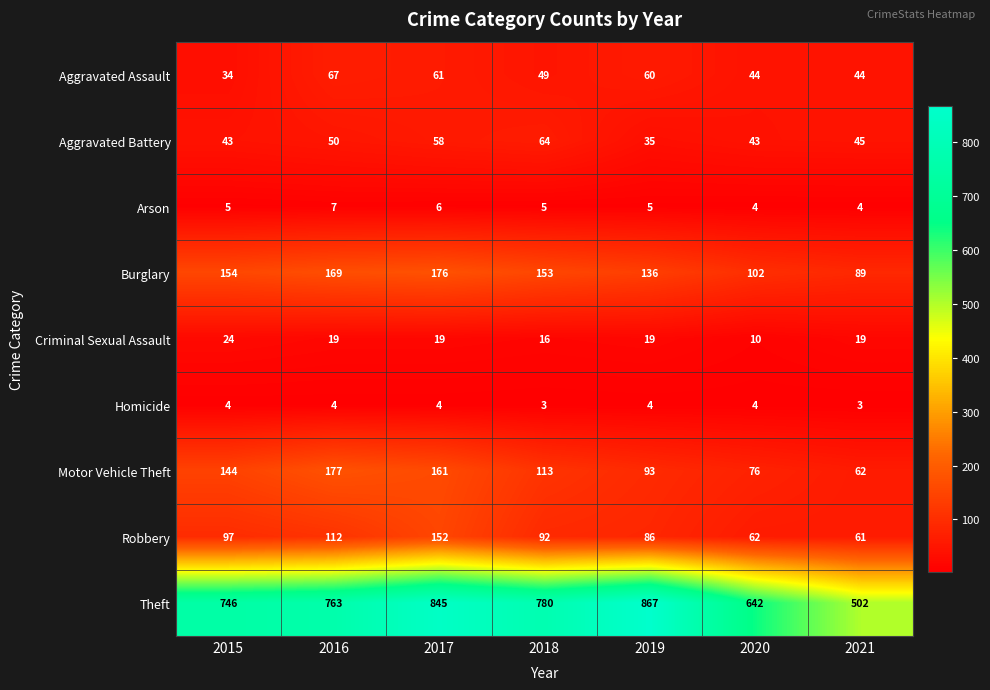

Rank the series at 2018 from lowest to highest value.

Homicide, Arson, Criminal Sexual Assault, Aggravated Assault, Aggravated Battery, Robbery, Motor Vehicle Theft, Burglary, Theft